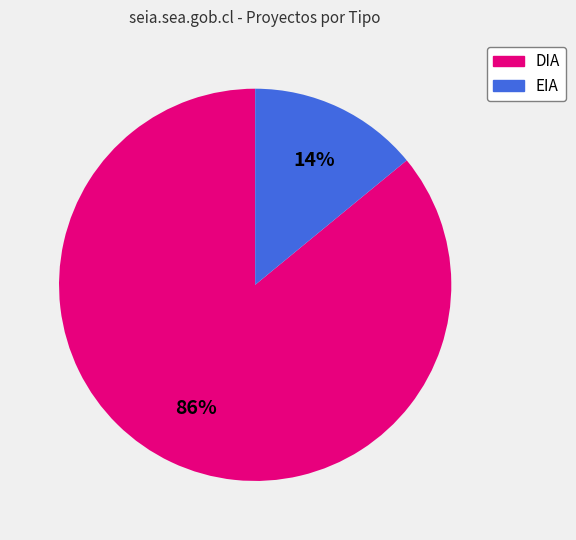

To the nearest percent, what is the difference between the largest and smallest slice percentages?

72%